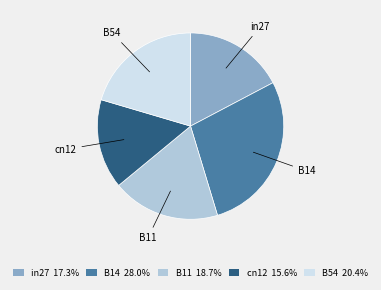

Do B11 and in27 together represent more than half of the pie?

No